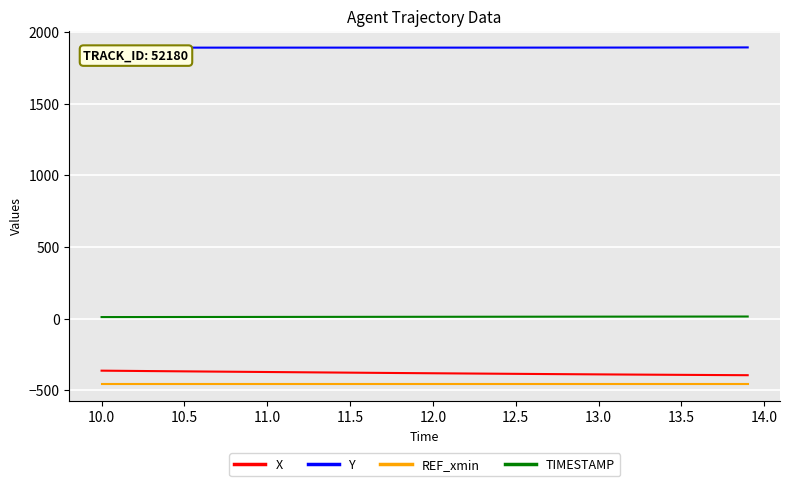

True or false: REF_xmin and Y intersect in this chart.

False